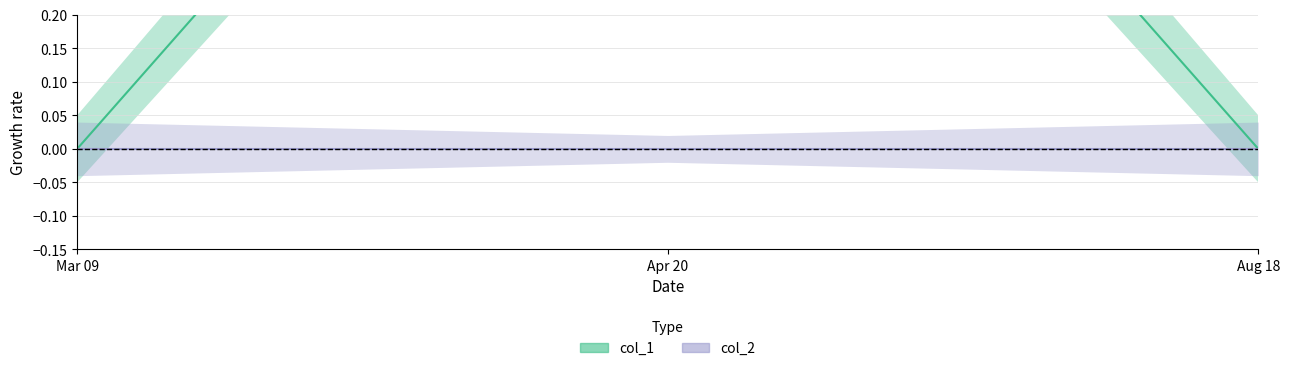

True or false: the data shows 1 at Apr 20.

False